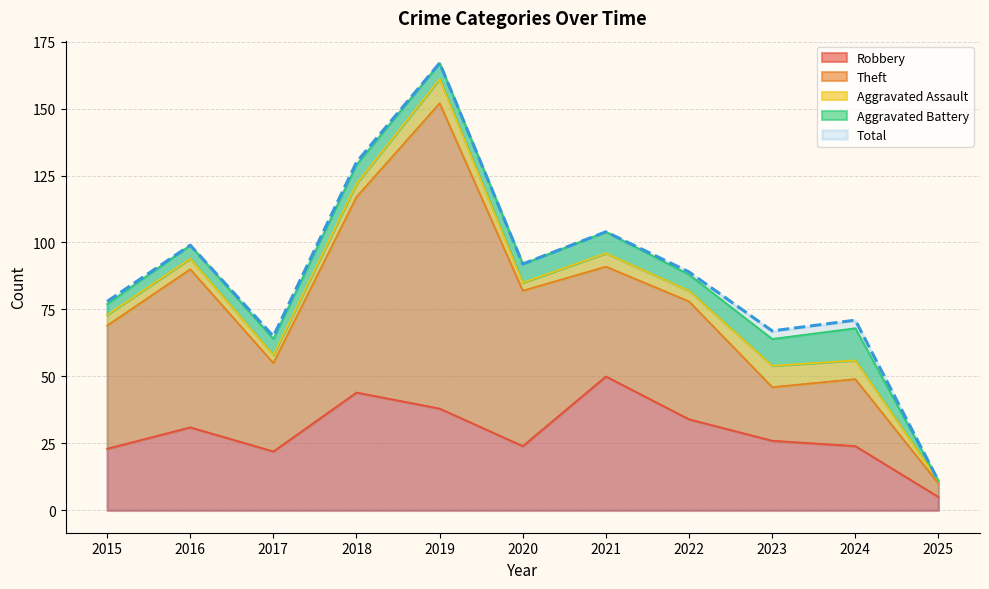

What is the value of the Aggravated Battery point at the 1st from the left?

4